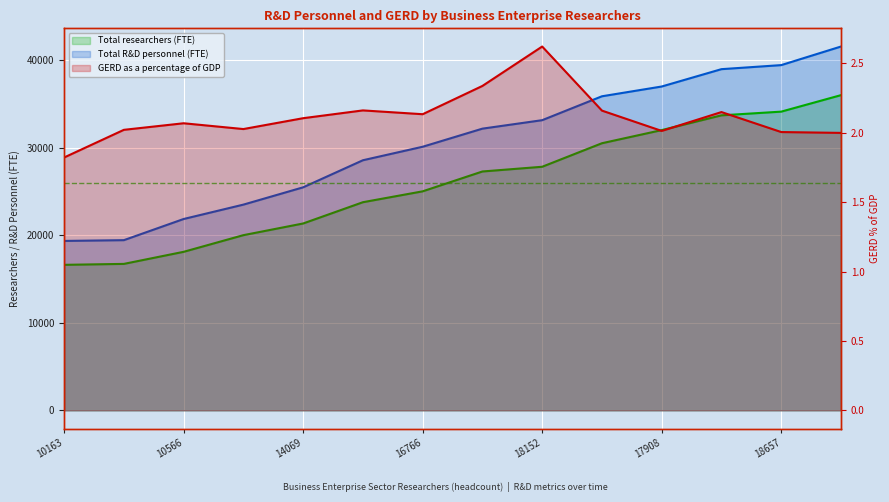

What is the difference between the second highest and minimum values in the GERD as a percentage of GDP series?

0.5